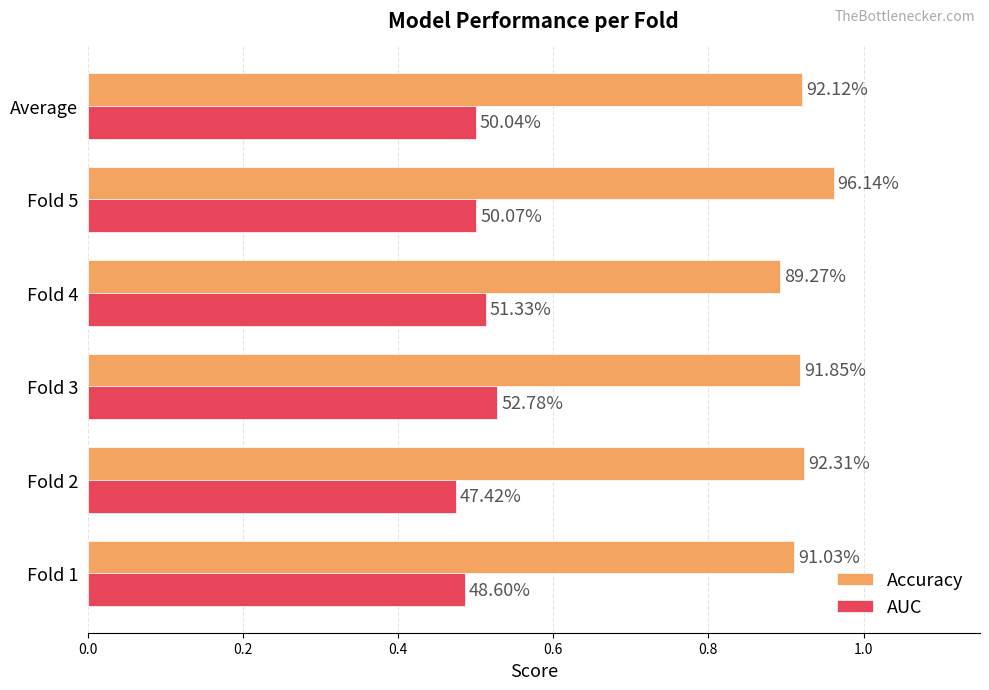

What are all the series names shown in the legend?

Accuracy, AUC